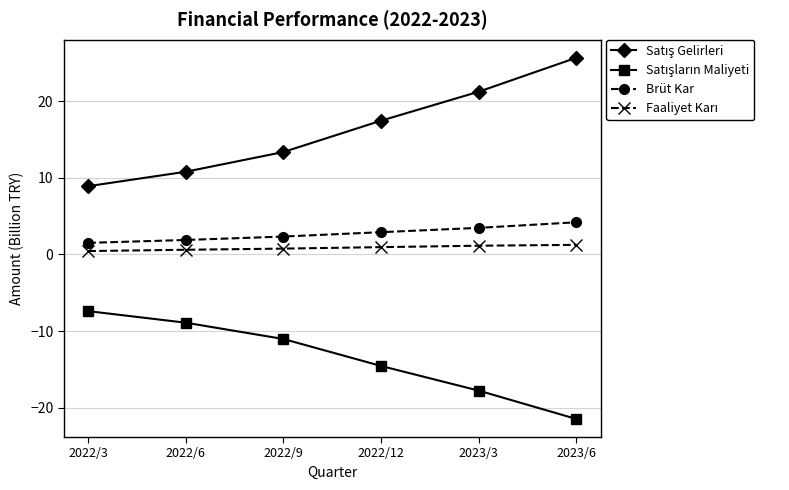

What is the difference between the highest and lowest values at 2023/3?

39.0